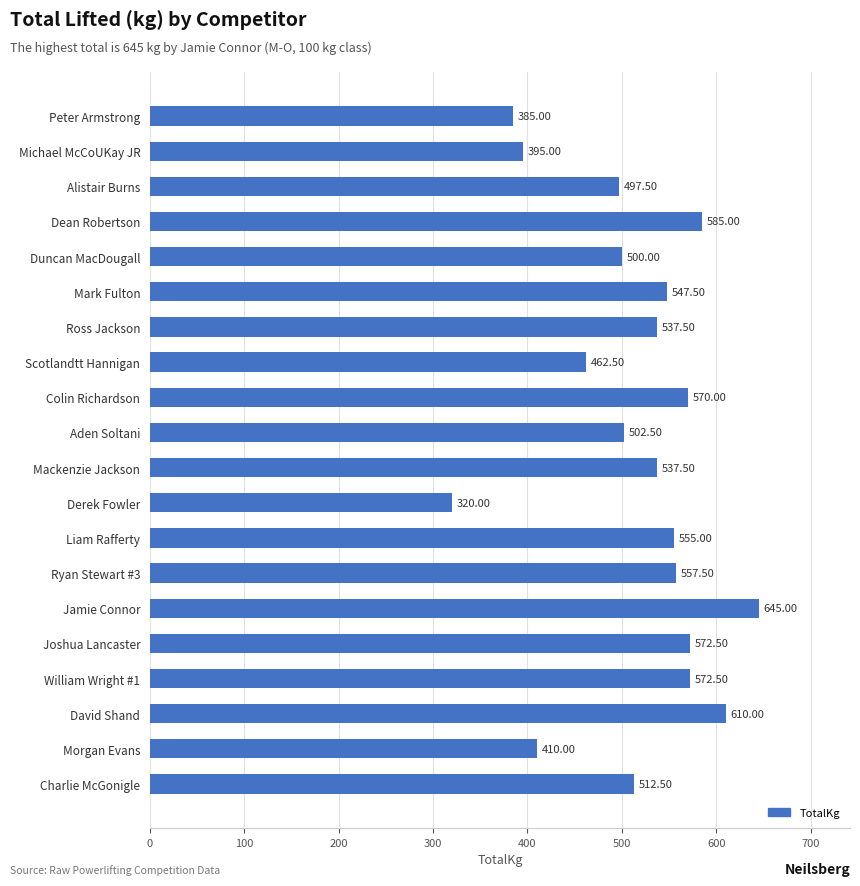

What is the label of the 13th bar from the top?

Liam Rafferty